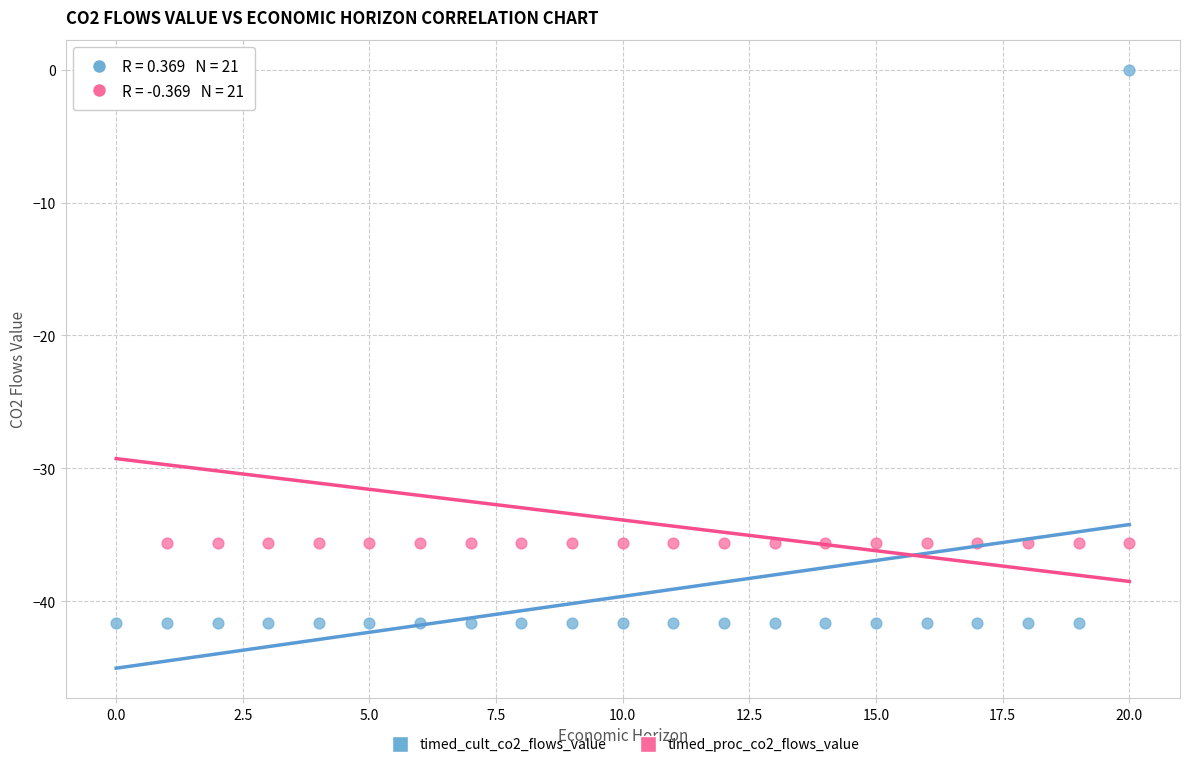

Across all data points, what is the range of Y values (max minus min)?

41.6